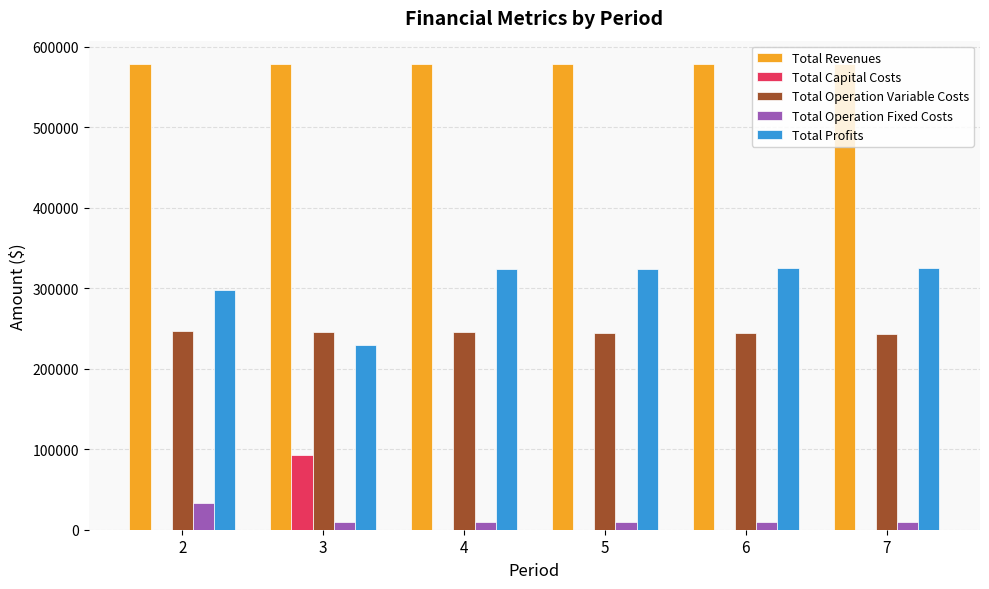

What is the greatest value displayed?

578751.2